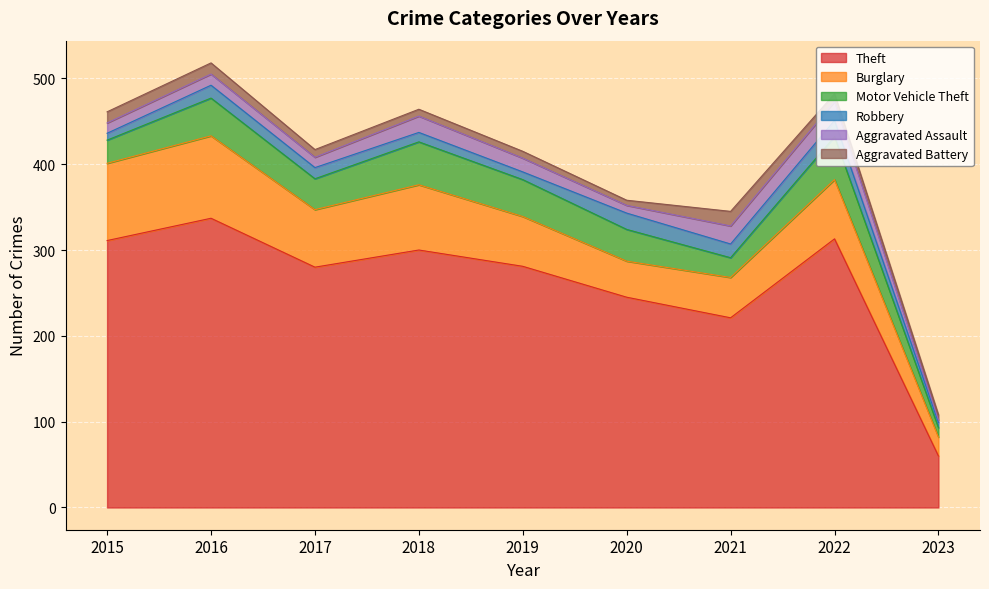

What is the difference between the maximum and minimum values in the Motor Vehicle Theft series?

39